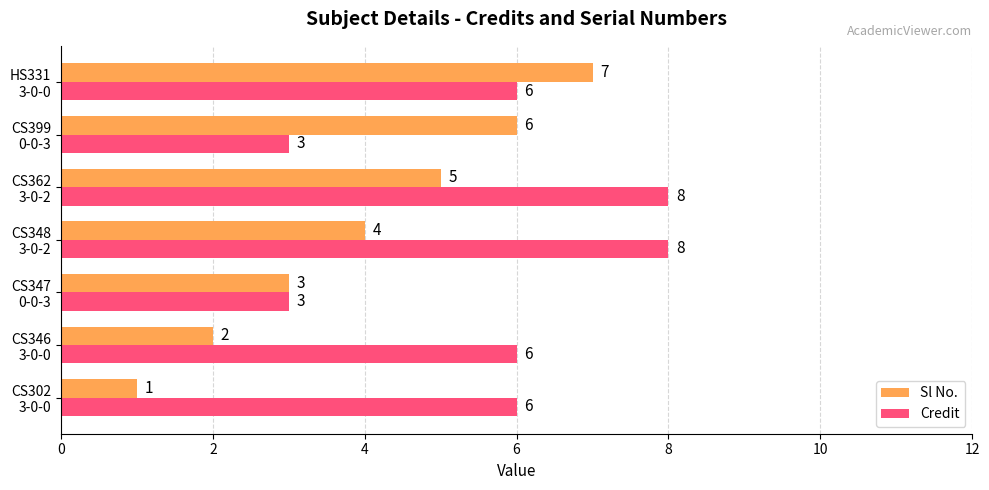

How many Sl No. values are between 2 and 6?

5